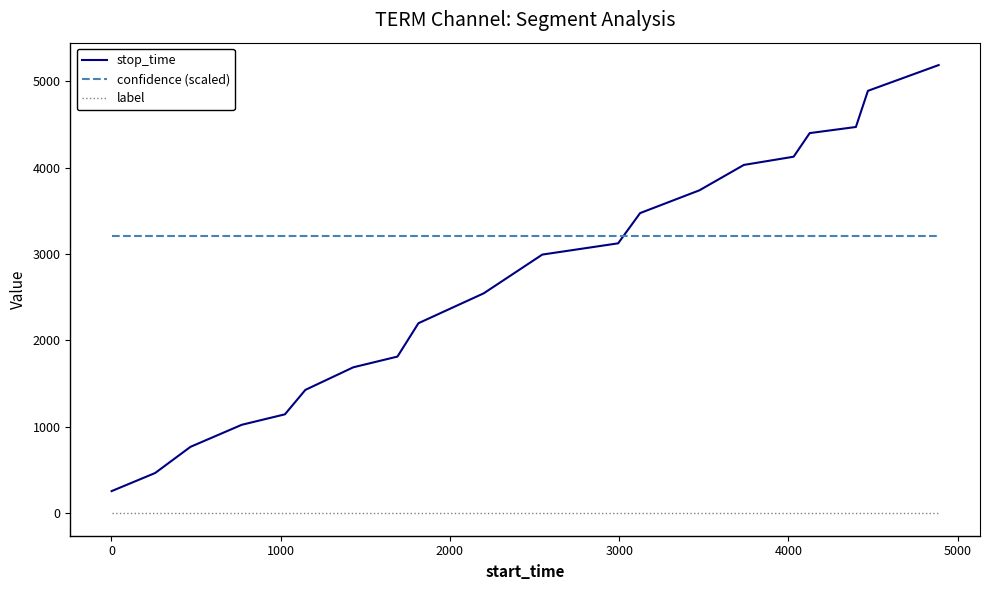

List the series in order of their overall mean, highest first.

confidence (scaled), stop_time, label